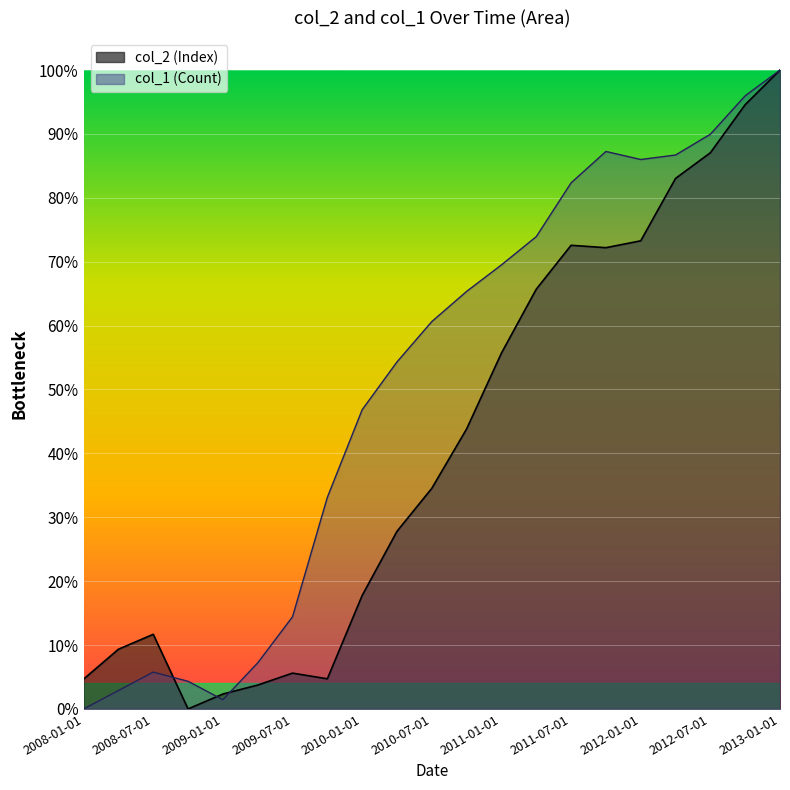

True or false: col_2 has more than 2 points higher than both neighbors.

True